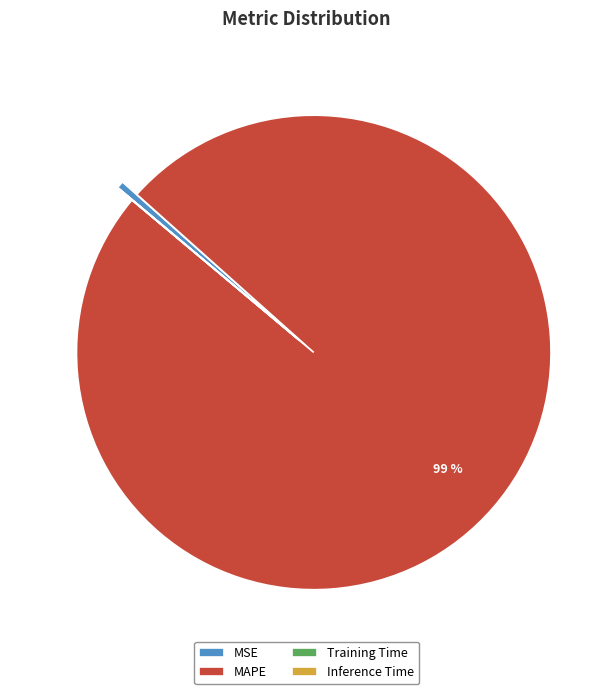

Which category has the biggest portion of the pie?

MAPE